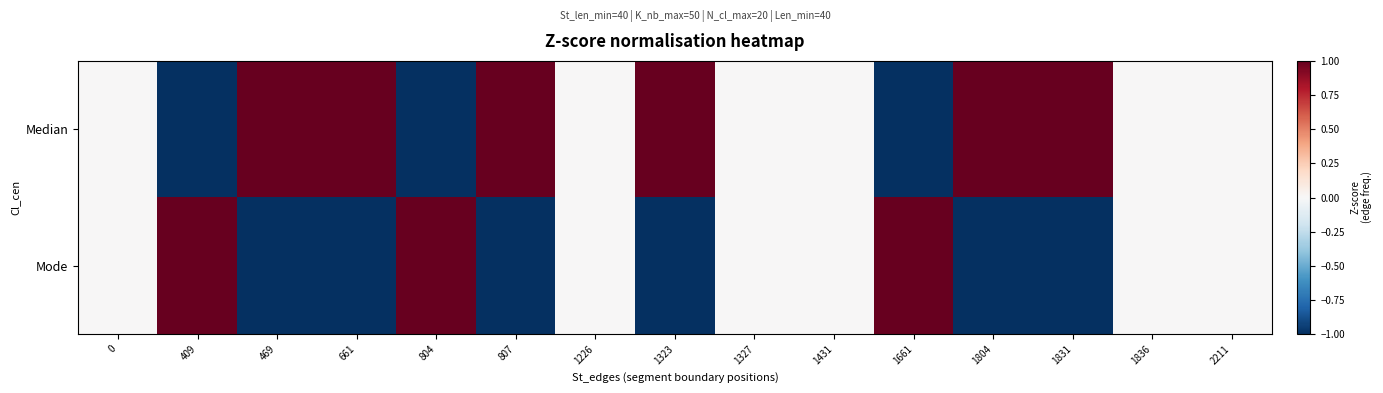

Rank the series by their average value, from highest to lowest.

Median, Mode